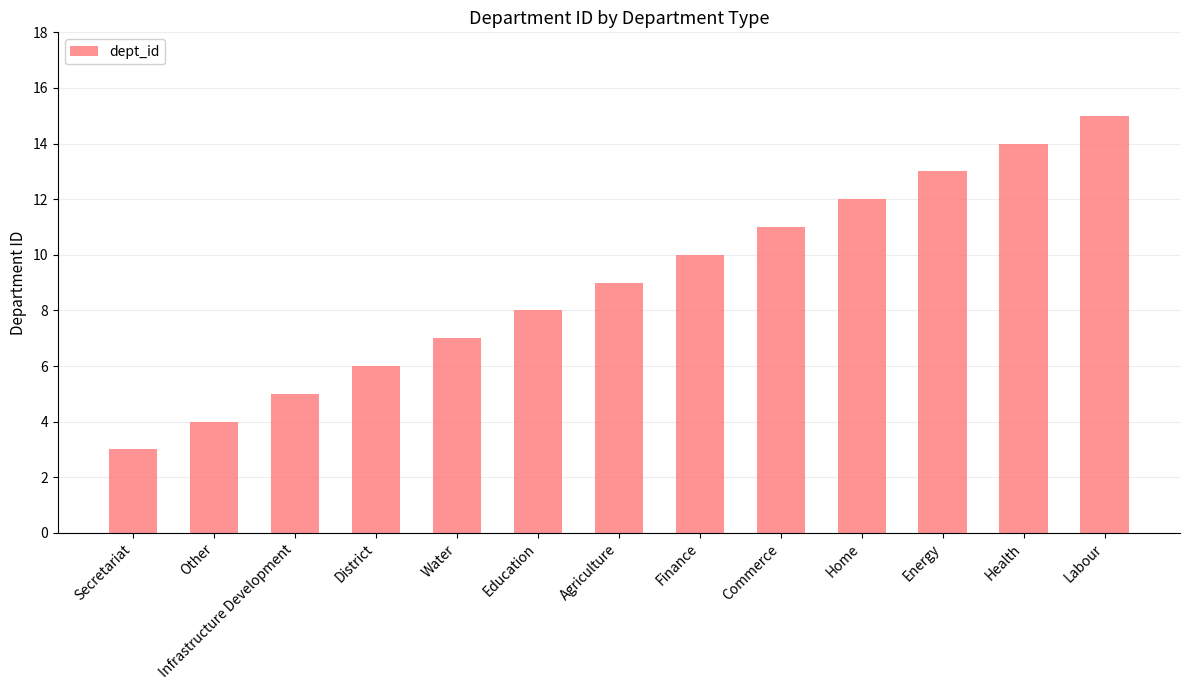

What position from the right is Water?

9